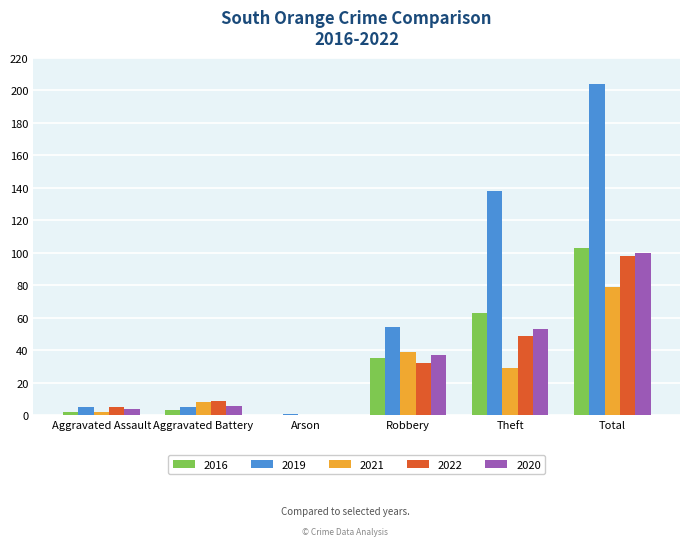

Is the value of 2019 at Theft greater than the value of 2016 at Aggravated Battery?

Yes